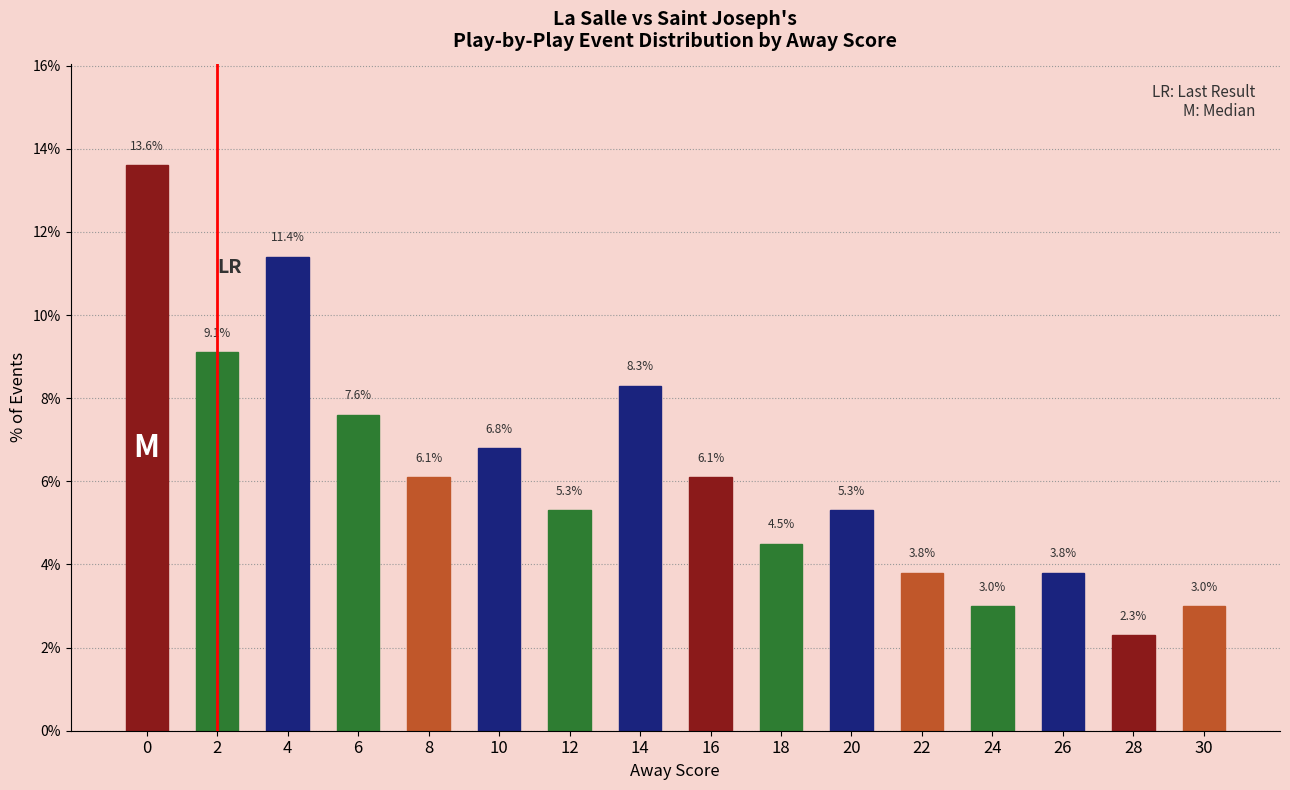

Does the chart contain any negative values?

No